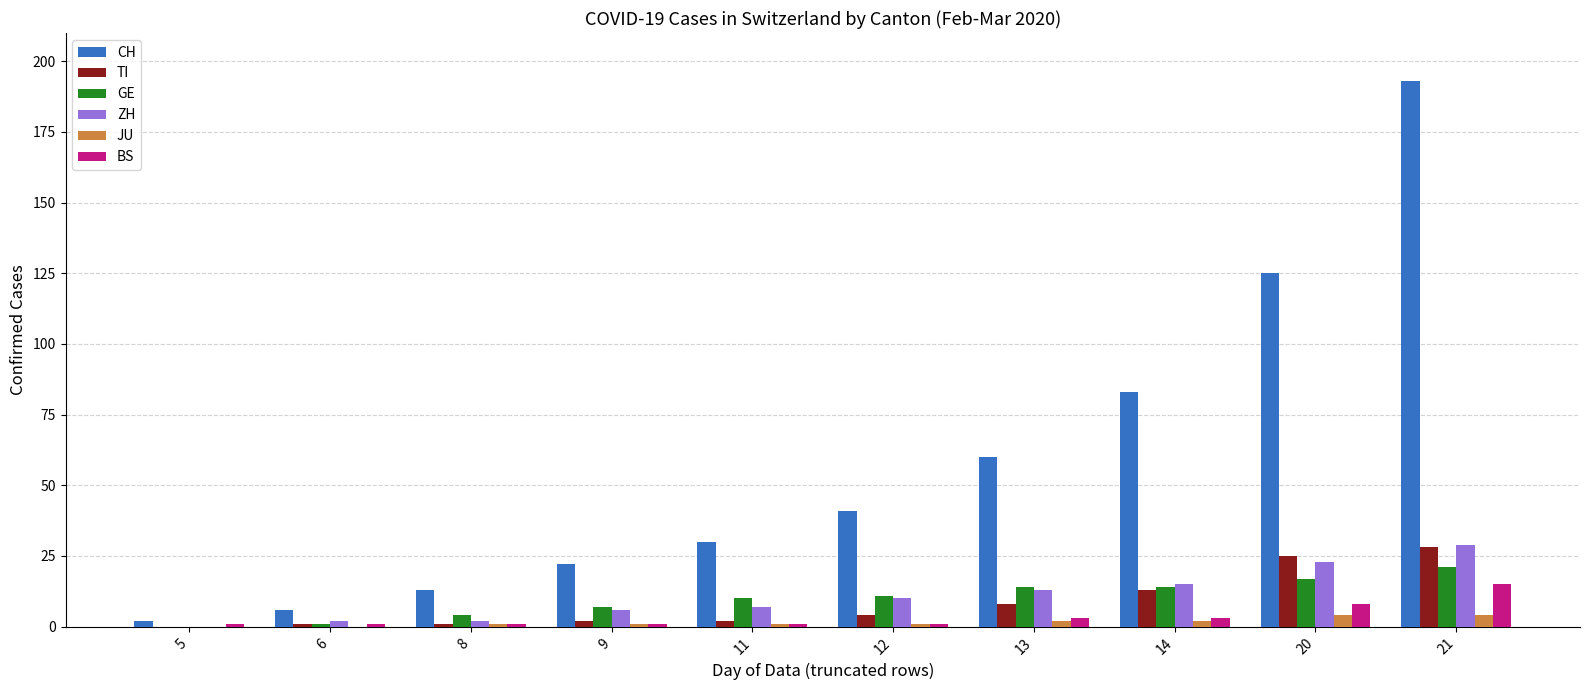

What is the highest value of the BS series?

15